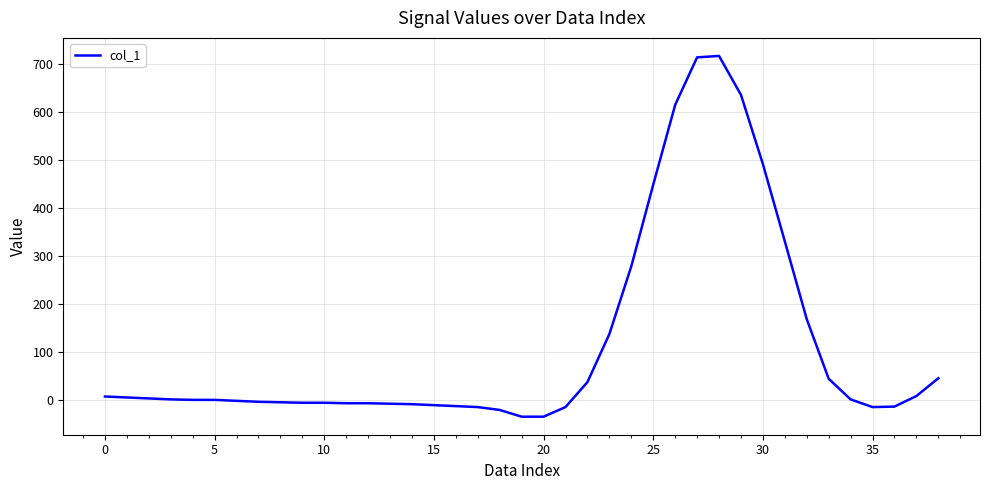

True or false: there are more than 0 points higher than both neighbors.

True